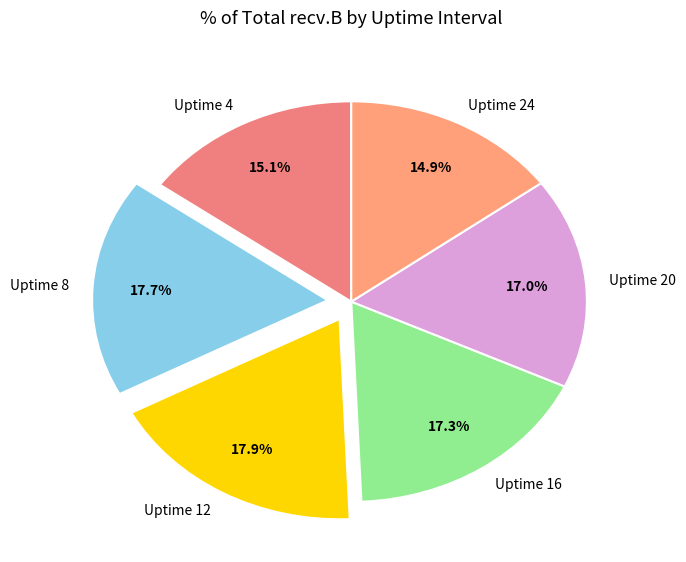

To the nearest percent, what is the average slice percentage?

17%